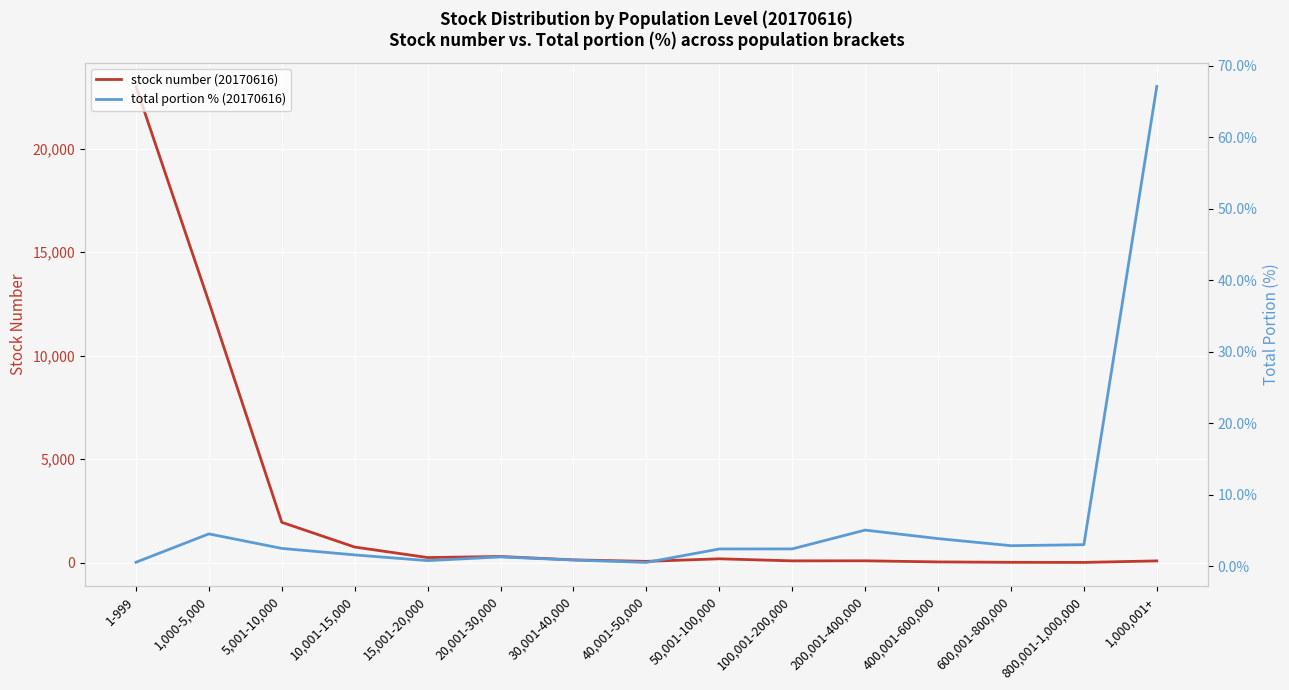

True or false: stock number (20170616) has more than 0 points higher than both neighbors.

True